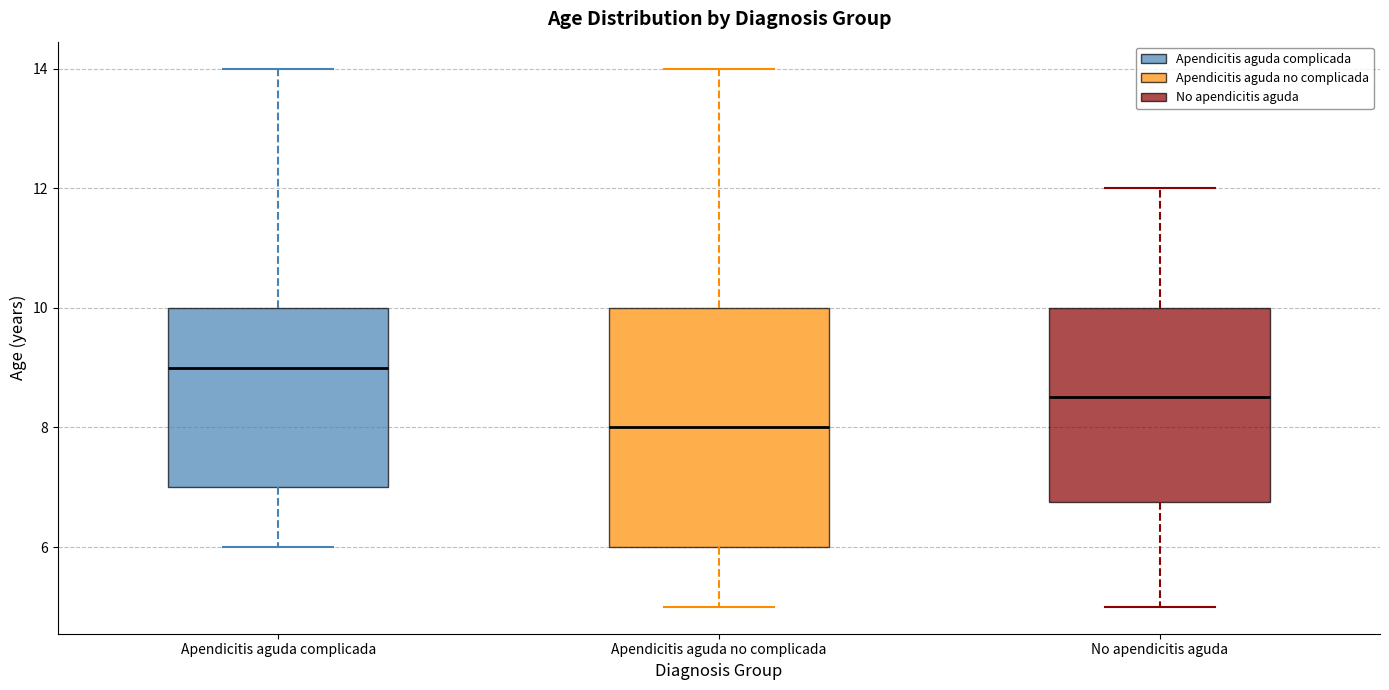

Reading left to right, transcribe this box plot: for each box, give where its median line is, the range the box spans, and where its two whiskers end, as read against the y-axis. The values are not printed on the chart, so give them approximately, as read against the axis.

Apendicitis aguda complicada: median 9.0, box 7.0 to 10.0, whiskers 6.0 to 14.0
Apendicitis aguda no complicada: median 8.0, box 6.0 to 10.0, whiskers 5.0 to 14.0
No apendicitis aguda: median 8.6, box 6.8 to 10.0, whiskers 5.0 to 12.0